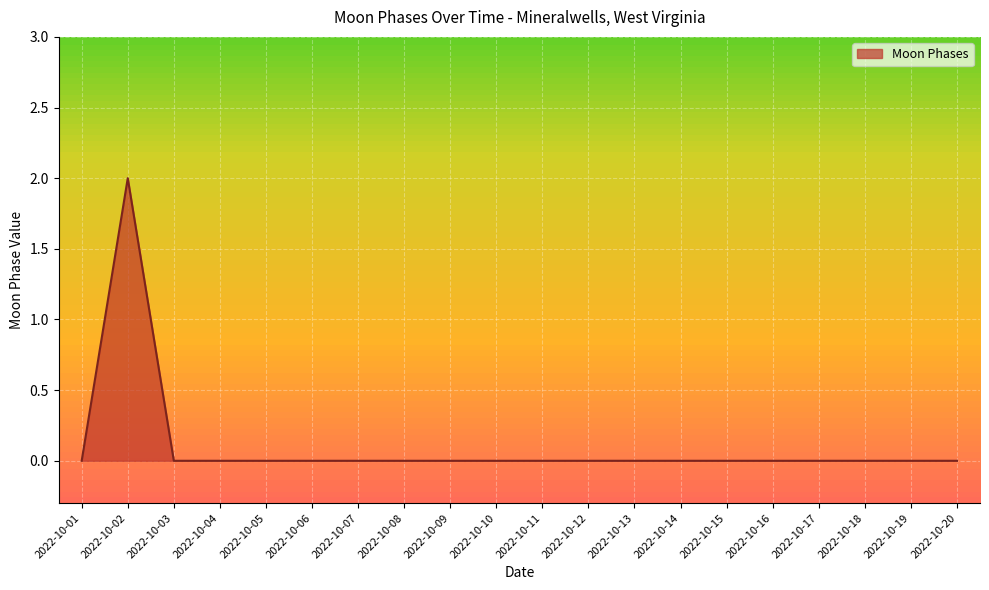

Where is the first local maximum?

2022-10-02